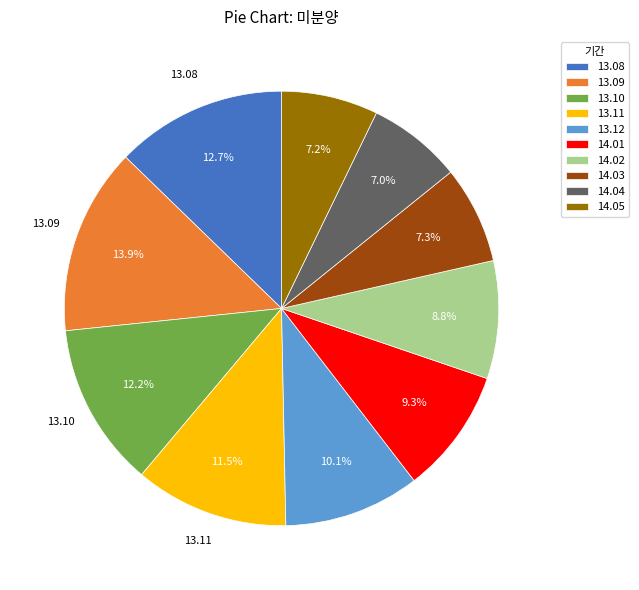

How many segments does this pie chart have?

10